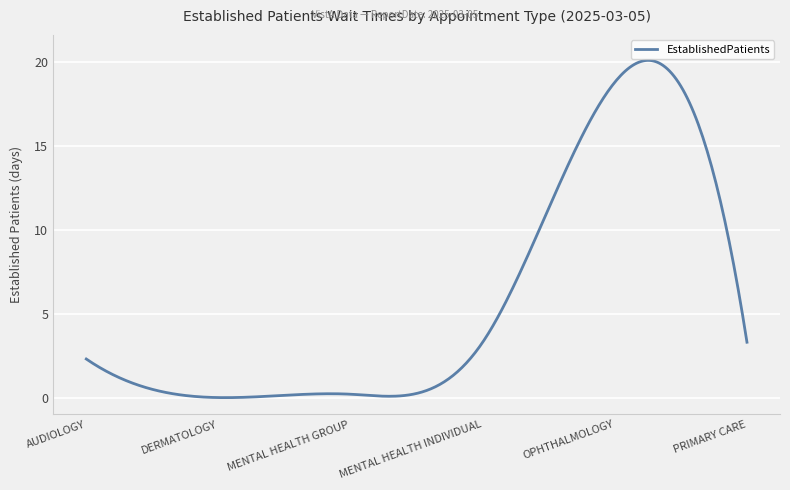

What is the difference between the maximum and minimum values?

20.1